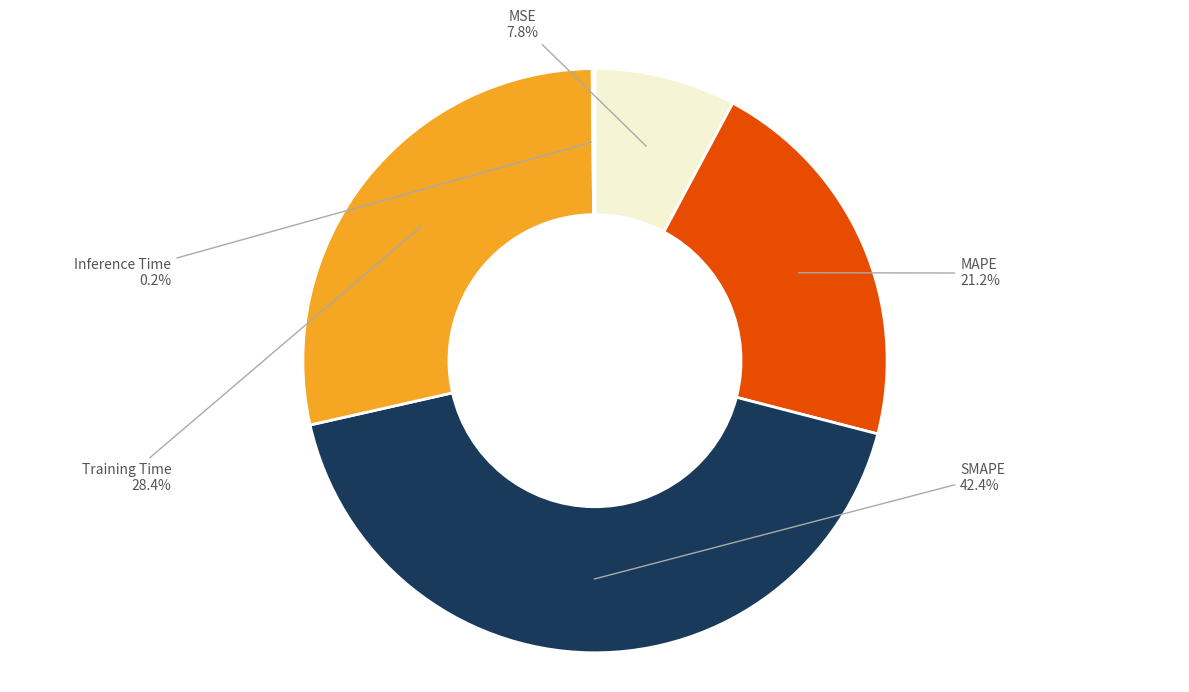

Which slice is the largest?

SMAPE